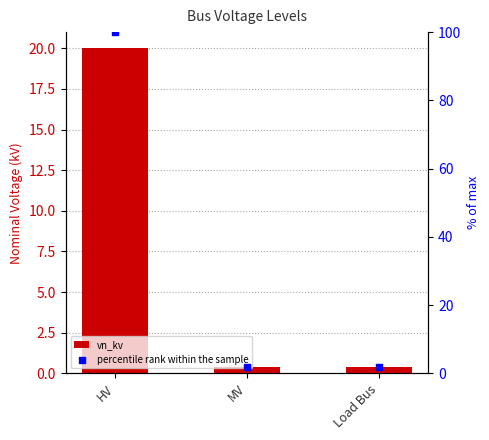

What is the total value across all series at Load Bus?

2.4